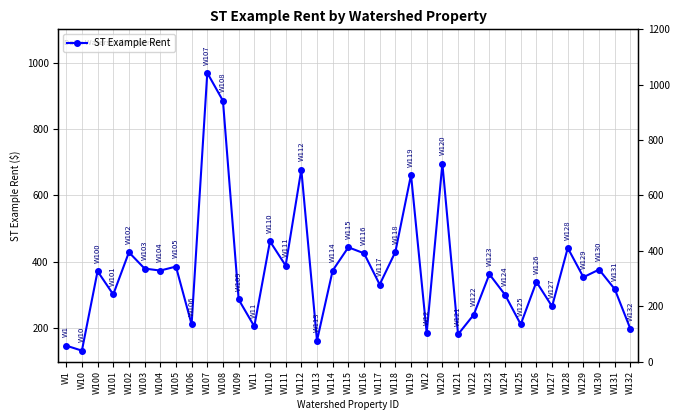

Rank the categories by value from lowest to highest.

W10, W1, W113, W121, W12, W132, W11, W106, W125, W122, W127, W109, W124, W101, W131, W117, W126, W129, W123, W100, W104, W114, W130, W103, W105, W111, W116, W102, W118, W128, W115, W110, W119, W112, W120, W108, W107